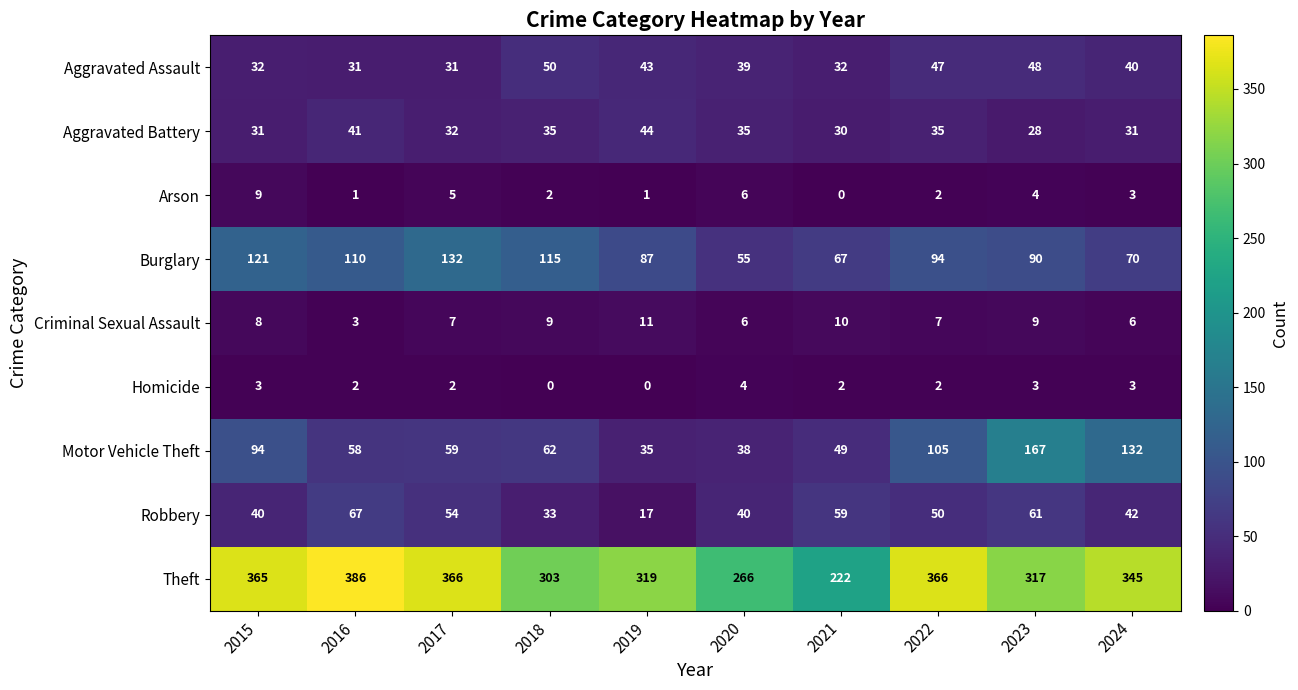

Where does the Burglary series first go above 94?

2015